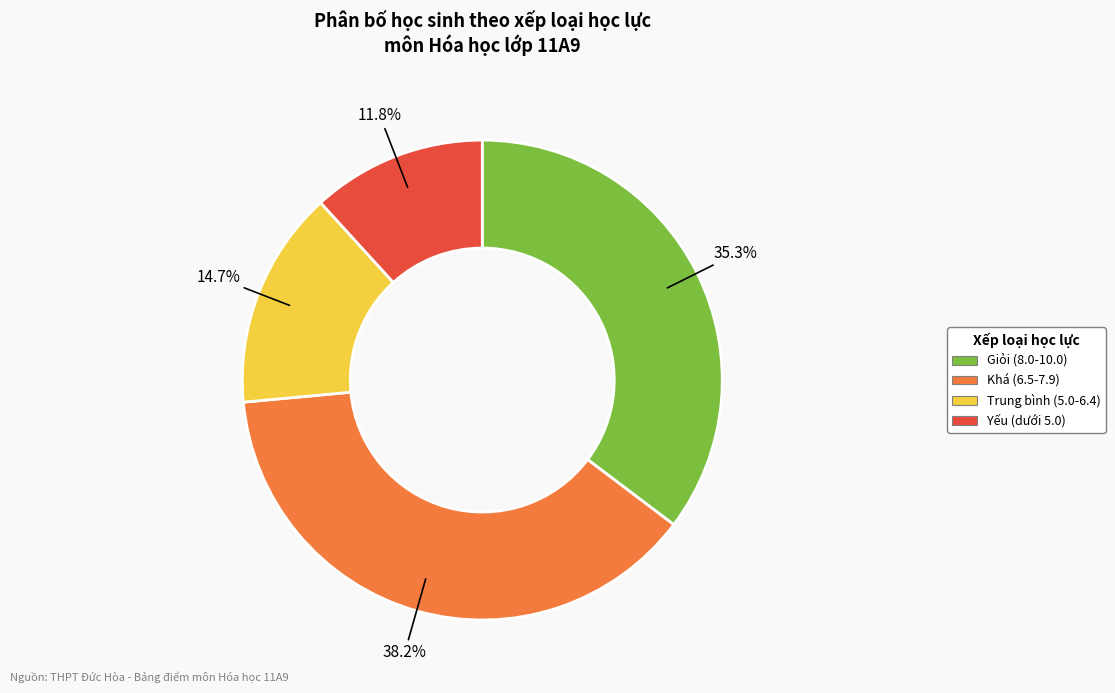

How many slices are in this pie chart?

4